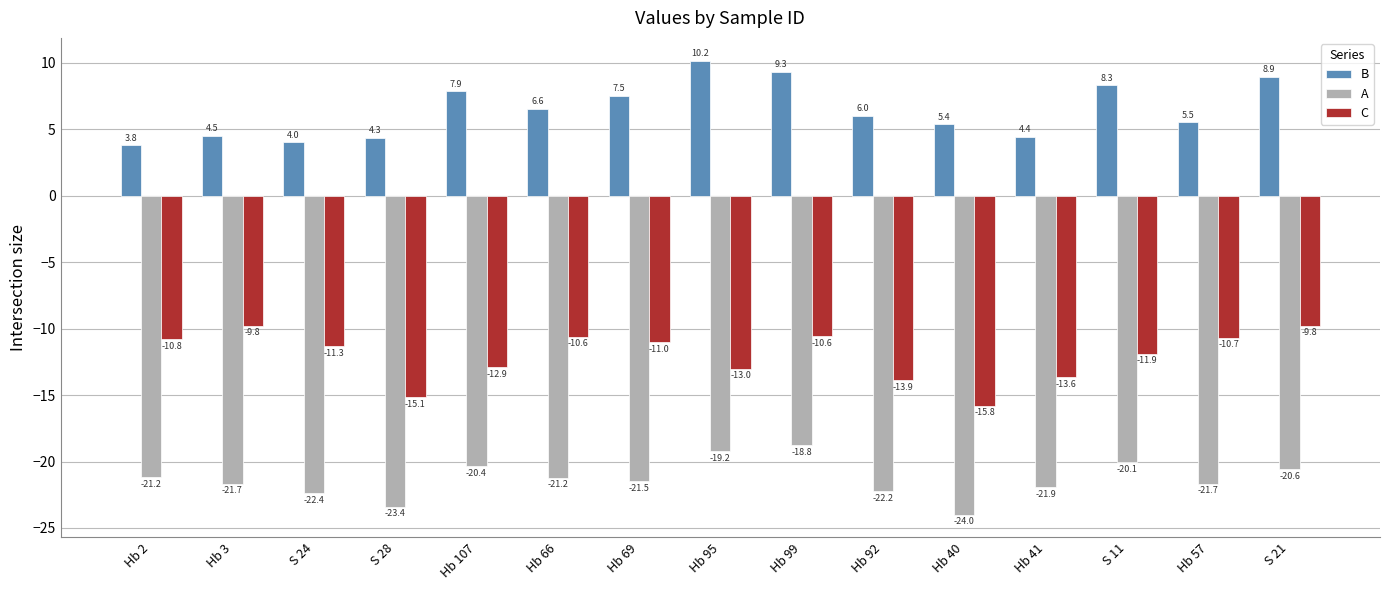

What is the total value across all series at S 24?

-29.6